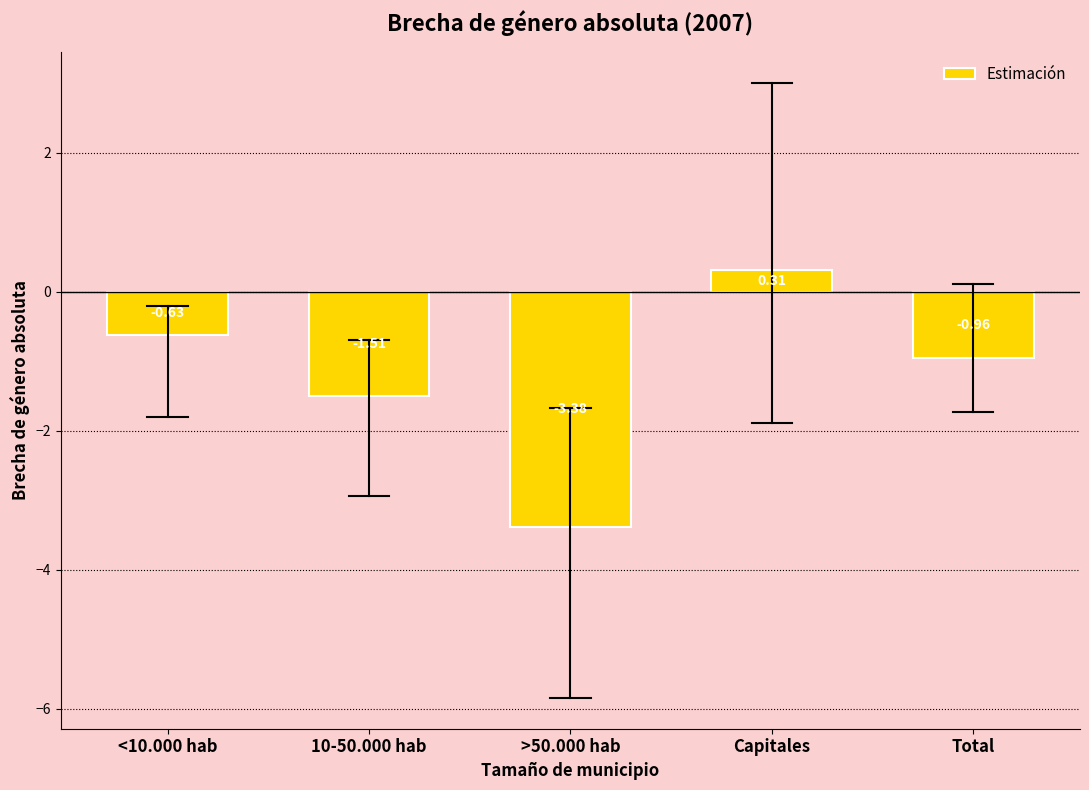

What is the difference between the second highest and second lowest values?

0.9